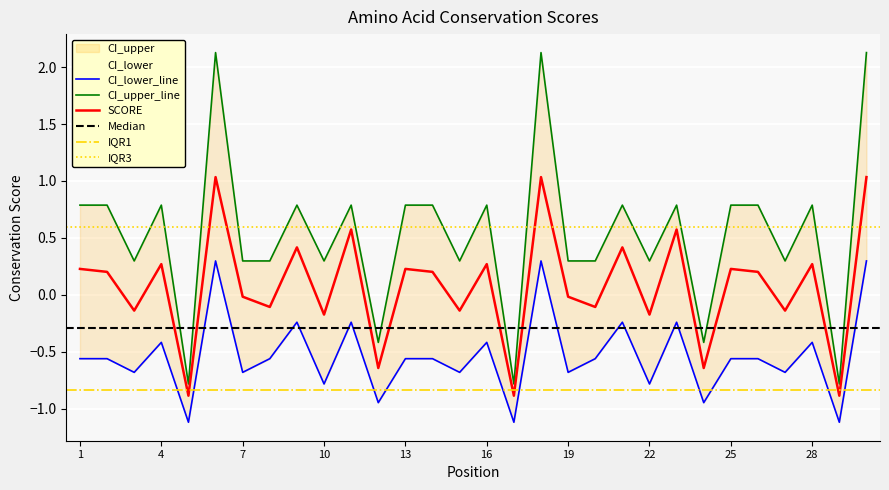

How many values in SCORE are below zero?

14